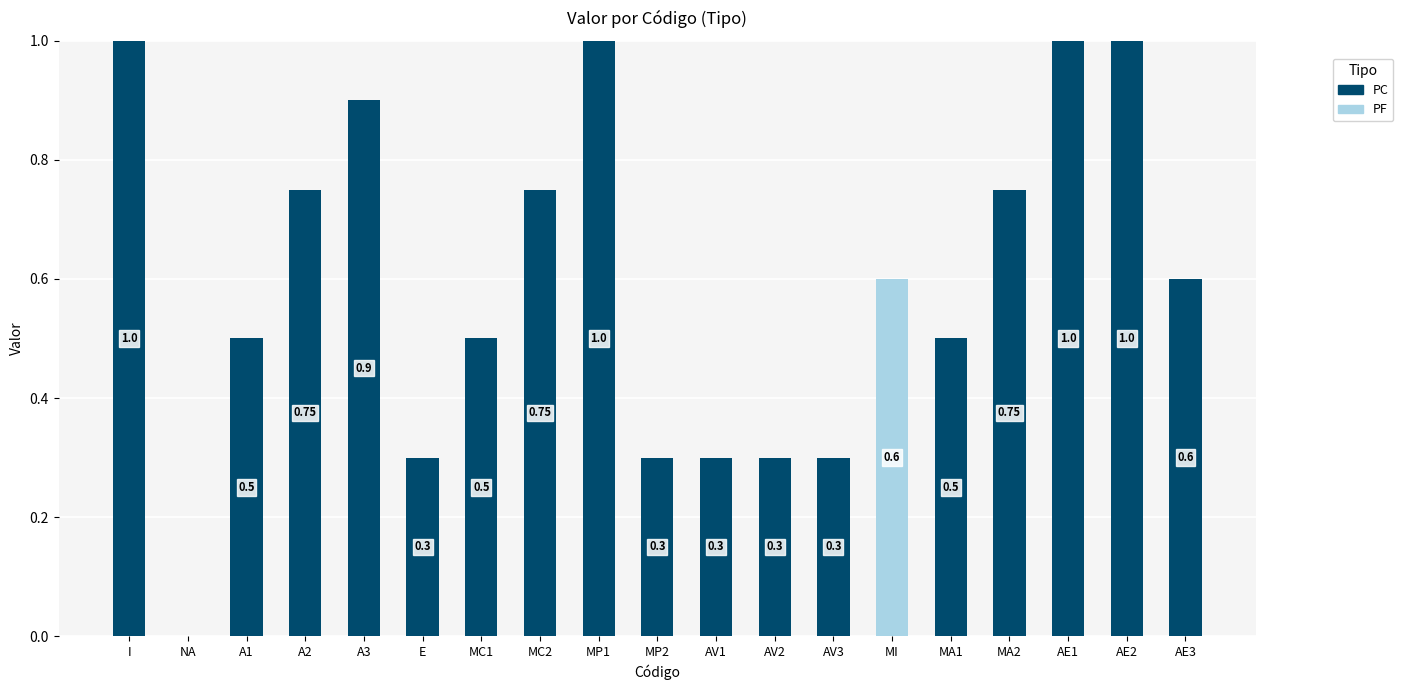

What is the total value across all series at MP2?

0.3